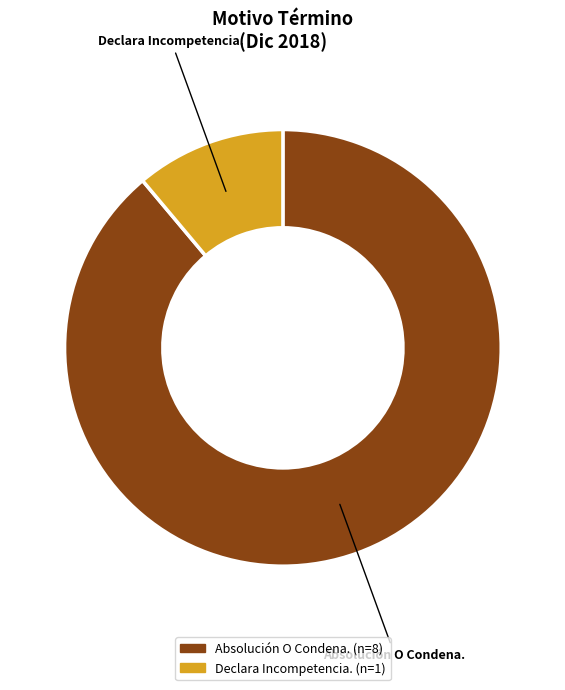

The Declara Incompetencia. slice represents 1% of the pie. True or false?

False